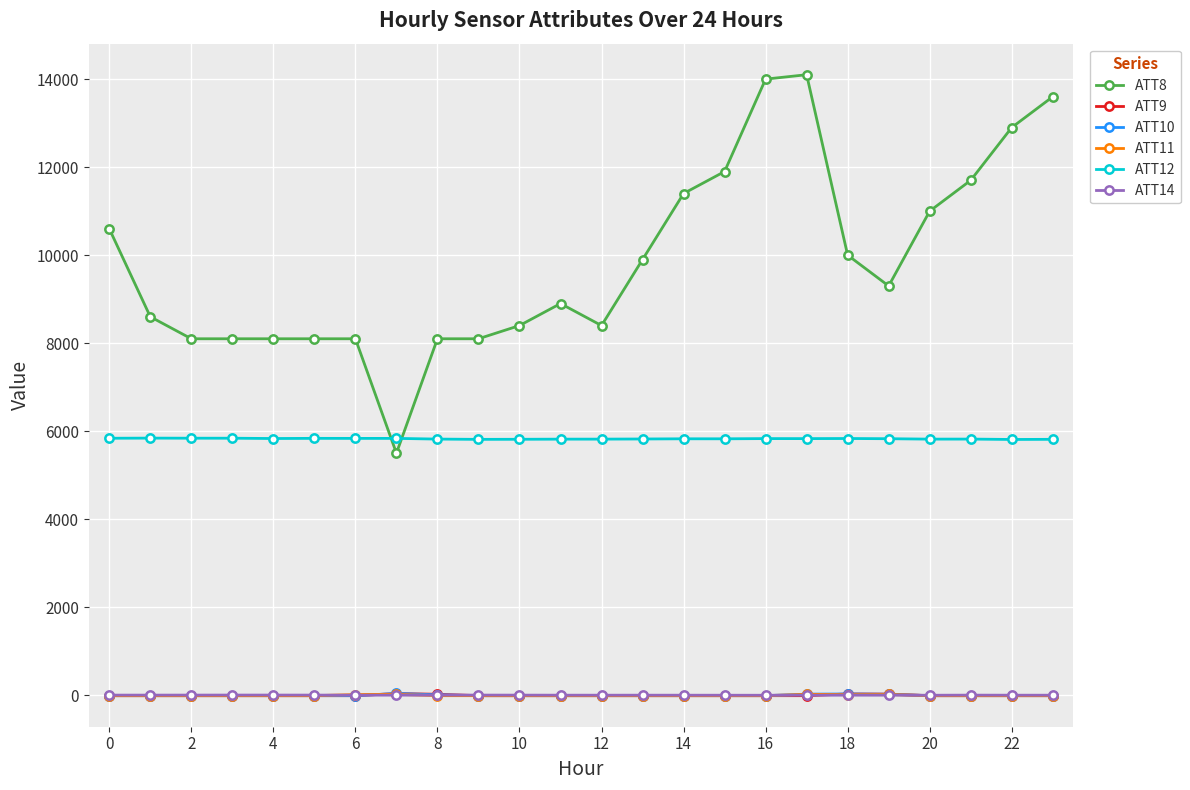

What is the highest value of the ATT12 series?

5842.4